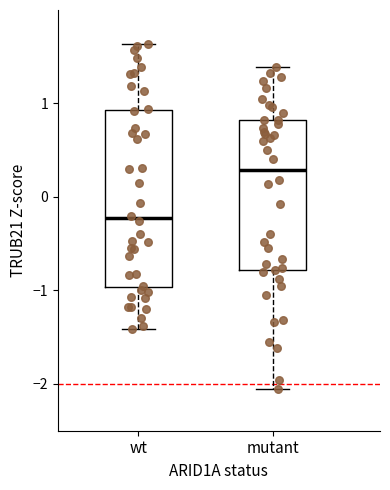

Reading left to right, read every box against the y-axis: the position of its median line, the range the box covers, and the ends of its whiskers. The values are not printed on the chart, so give them approximately, as read against the axis.

wt: median -0.2, box -1.0 to 0.9, whiskers -1.4 to 1.6
mutant: median 0.3, box -0.8 to 0.8, whiskers -2.1 to 1.4